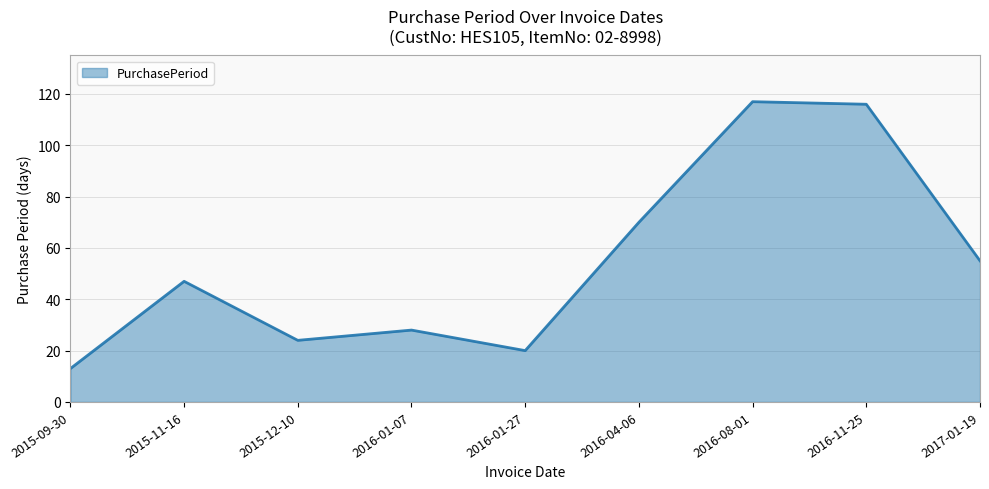

What is the difference between the values at 2016-01-07 and 2015-12-10?

4